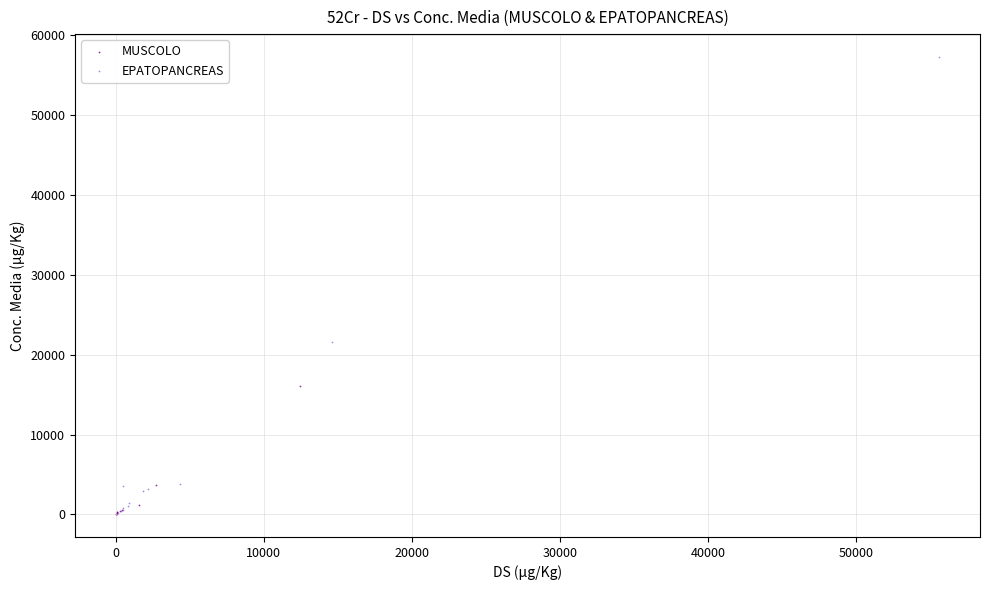

Which series has the largest Y range (max minus min)?

EPATOPANCREAS